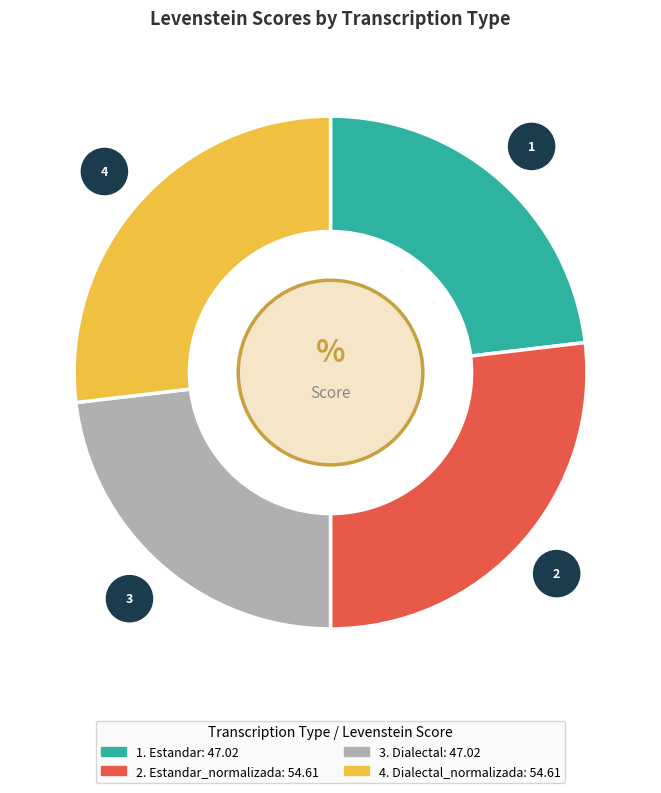

Does any single category account for the majority?

No